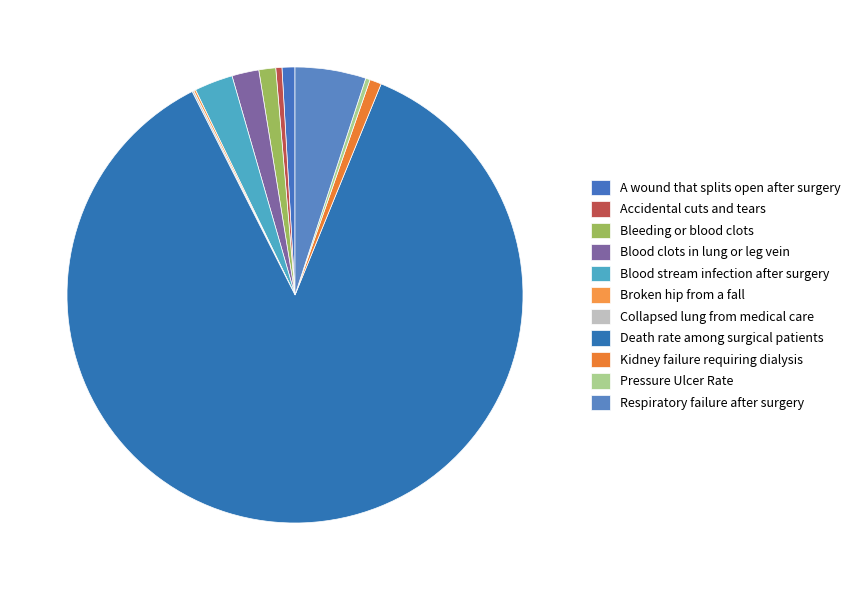

To the nearest percent, what is the average slice percentage?

9%